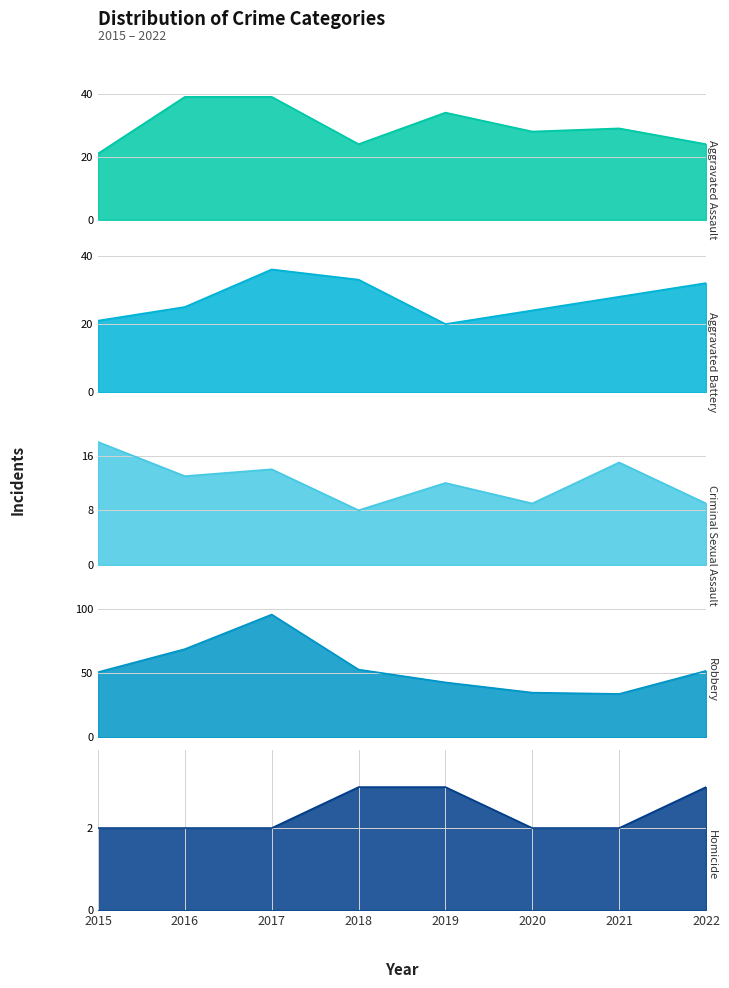

What is the greatest value displayed?

96